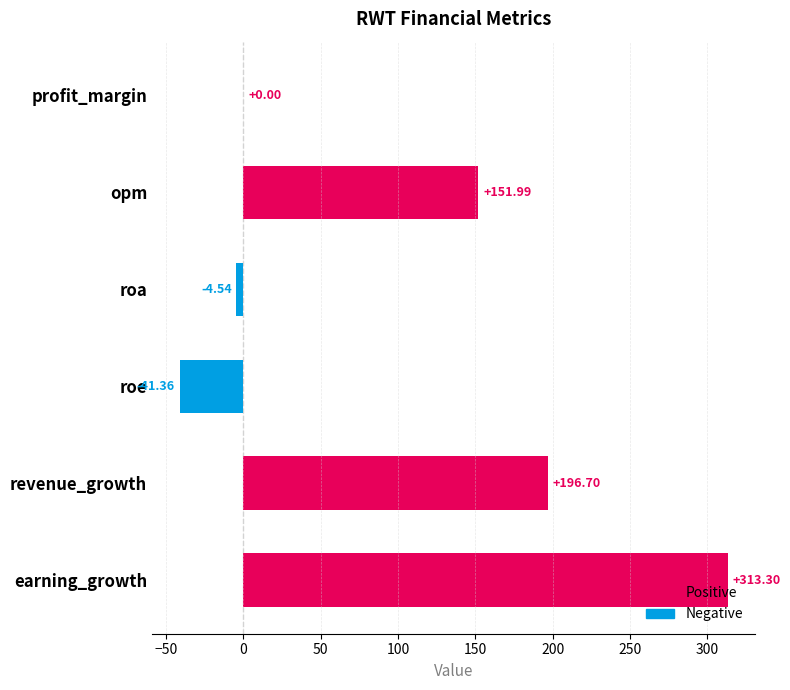

At which category does the chart reach its peak across all series?

earning_growth